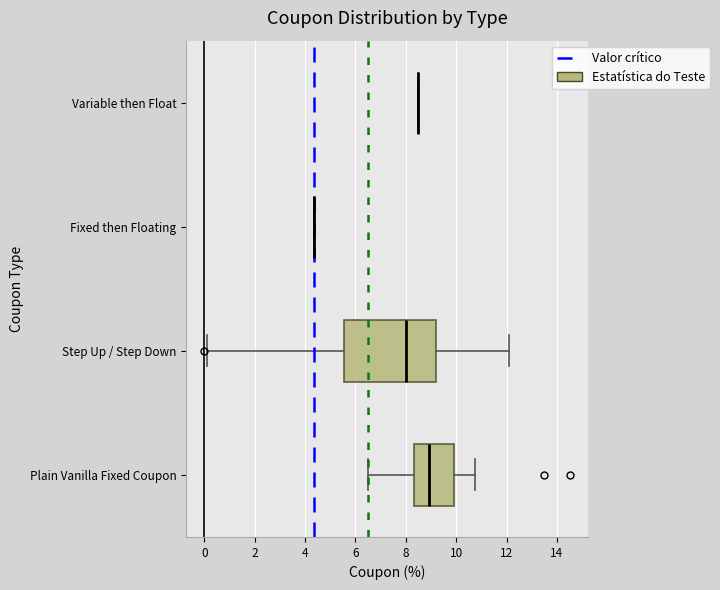

Reading bottom to top, read every box against the x-axis: the position of its median line, the range the box covers, and the ends of its whiskers. The values are not printed on the chart, so give them approximately, as read against the axis.

Plain Vanilla Fixed Coupon: median 9.0, box 8.4 to 10.0, whiskers 6.6 to 10.8
Step Up / Step Down: median 8.0, box 5.6 to 9.2, whiskers 0.2 to 12.2
Fixed then Floating: box collapsed to a line at 4.4, whiskers 4.4 to 4.4
Variable then Float: box collapsed to a line at 8.6, whiskers 8.6 to 8.6